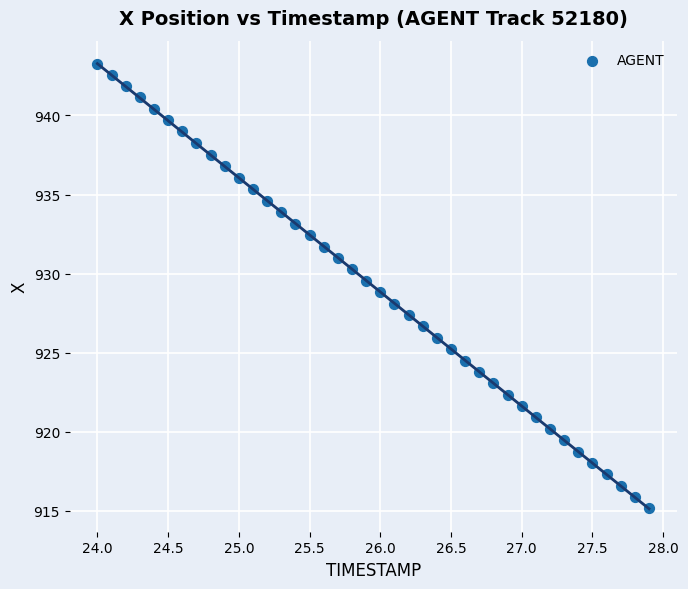

What is the range of Y values (max minus min)?

28.1